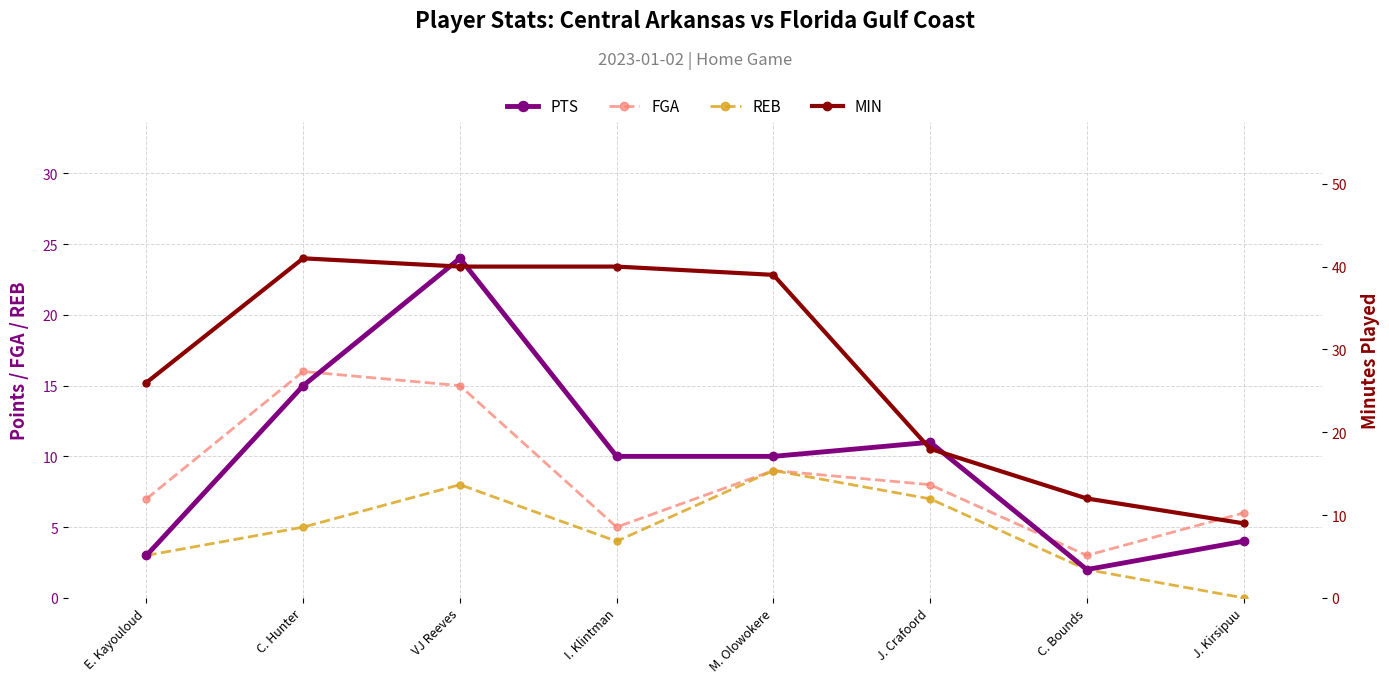

Where does the MIN series first go above 39?

C. Hunter